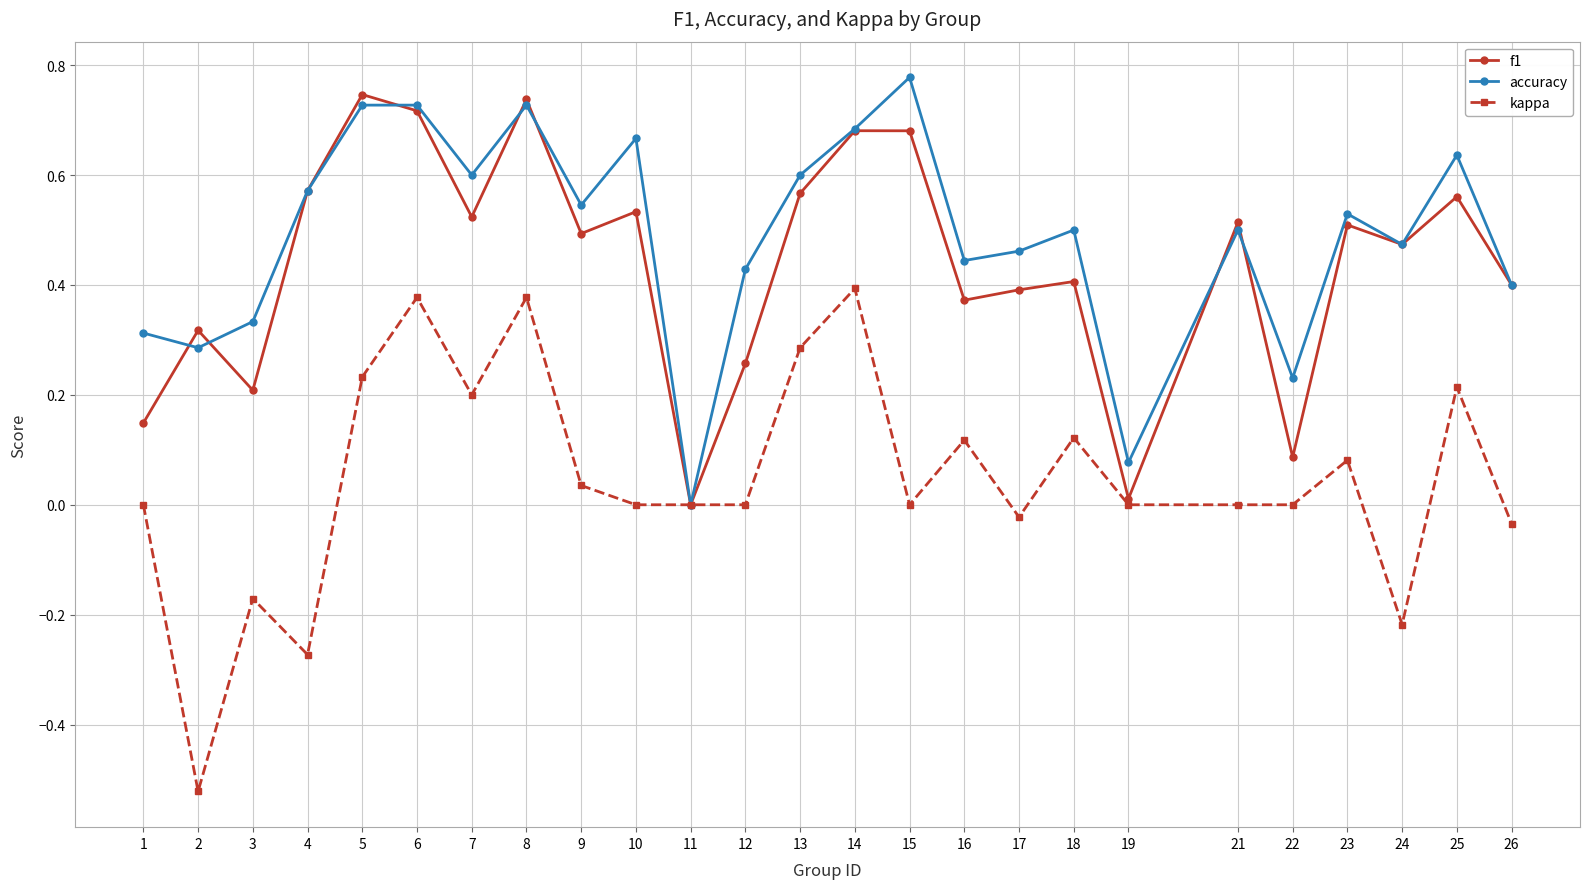

Rank the series at 25 from lowest to highest value.

kappa, f1, accuracy